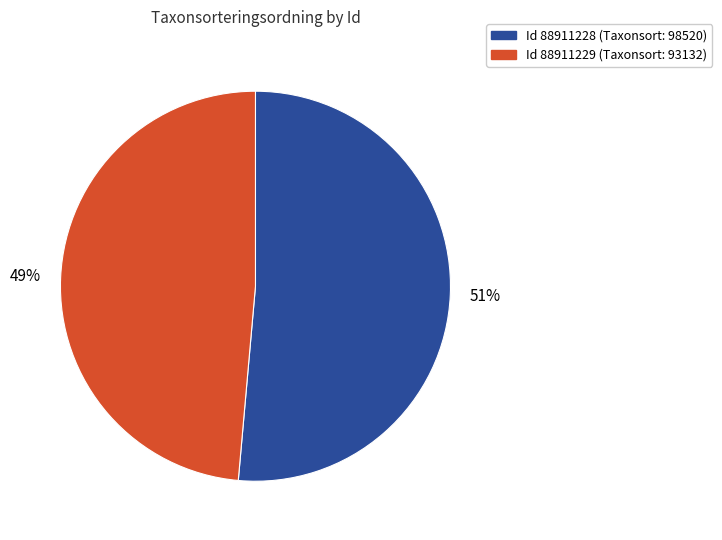

Is there any slice that represents more than half of the pie?

Yes